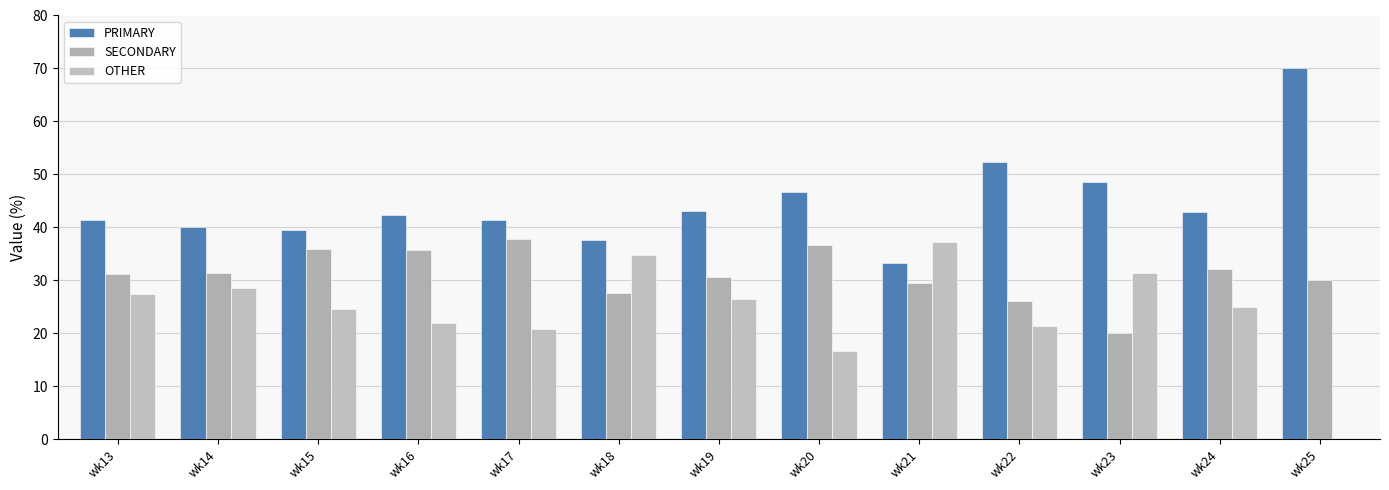

At which category is the sum across all series the highest?

wk13